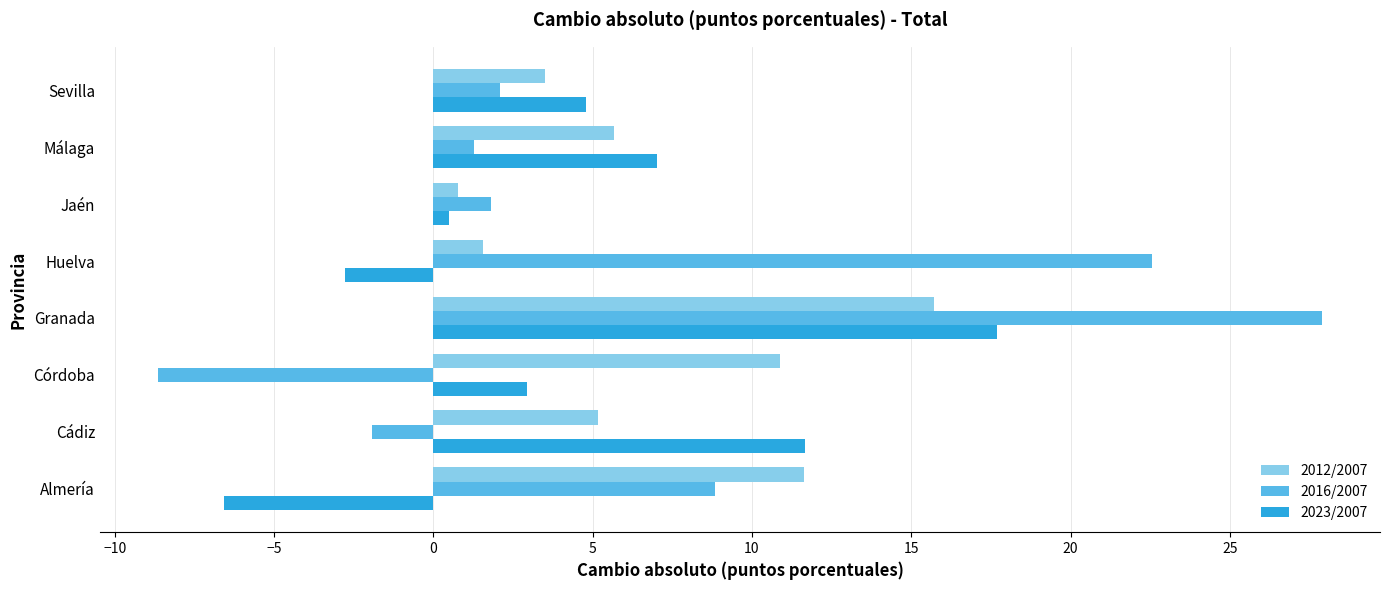

The 2023/2007 series shows 7.0 at Málaga. True or false?

True